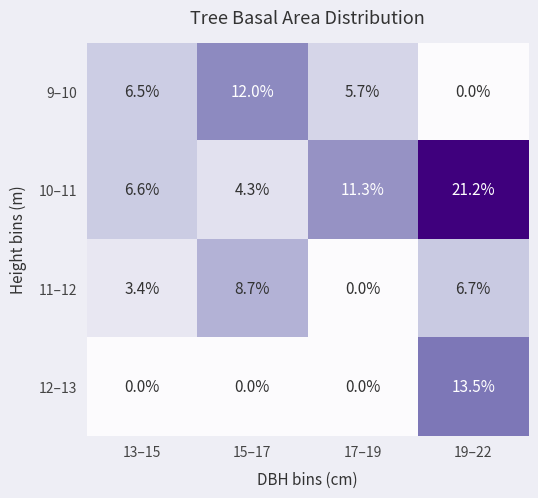

The value of 9–10 at 17–19 is 3.5. True or false?

False